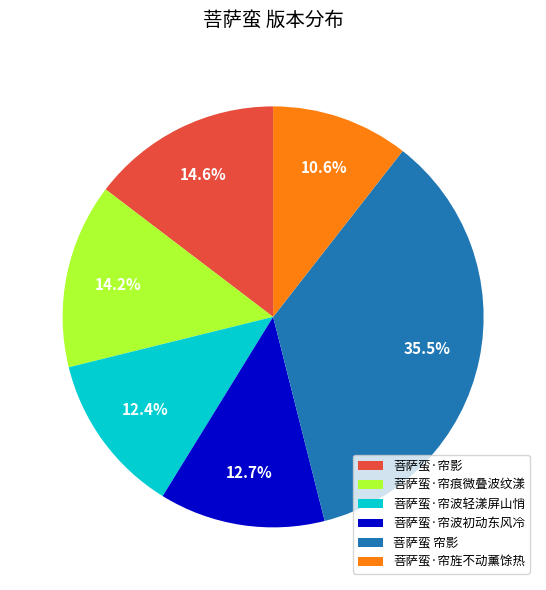

Is 菩萨蛮·帘波初动东风冷 the majority of the pie?

No